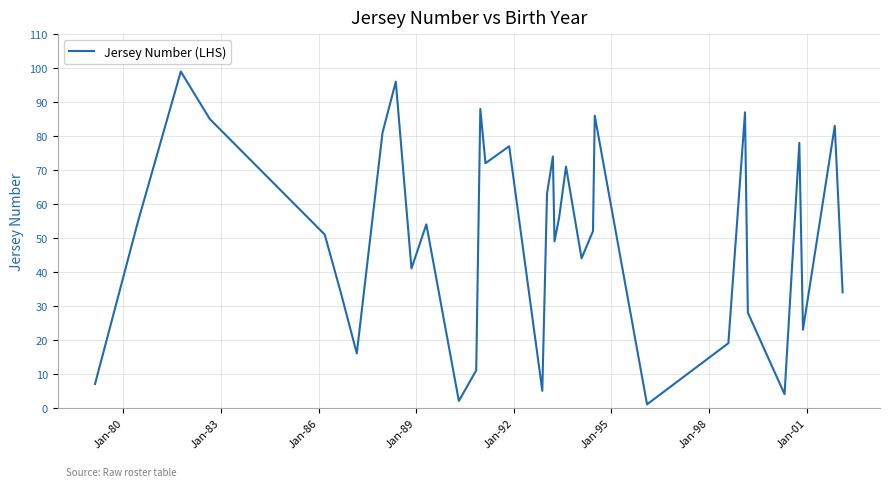

What is the maximum value shown in the chart?

99